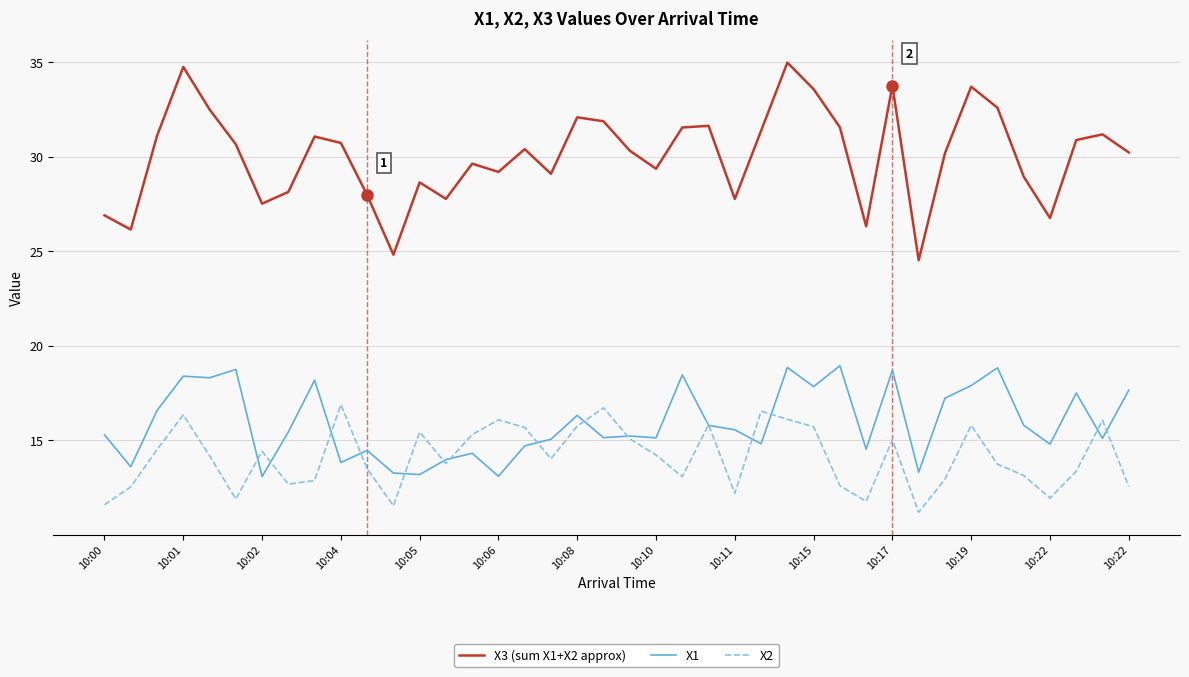

Which series has the largest total across all categories?

X3 (sum X1+X2 approx)